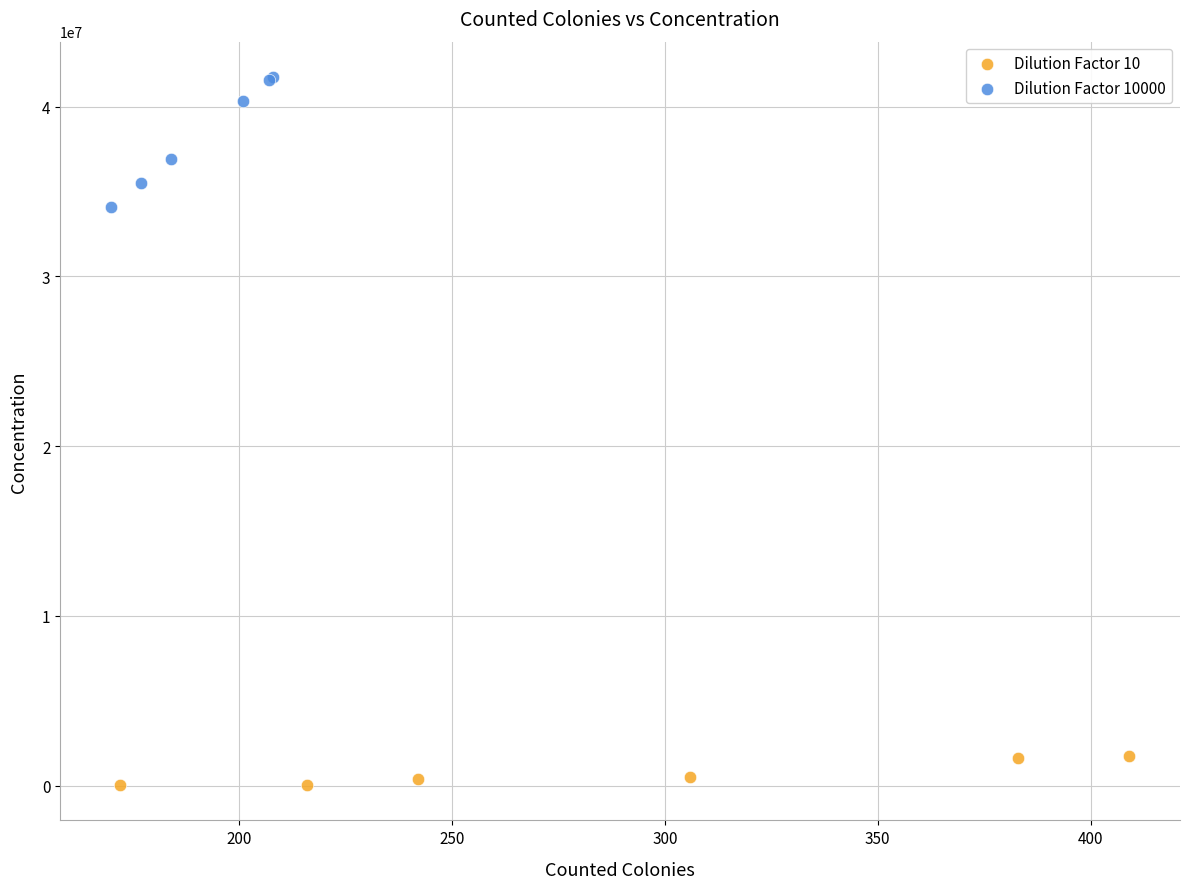

Which series has the widest spread of Y values?

Dilution Factor 10000